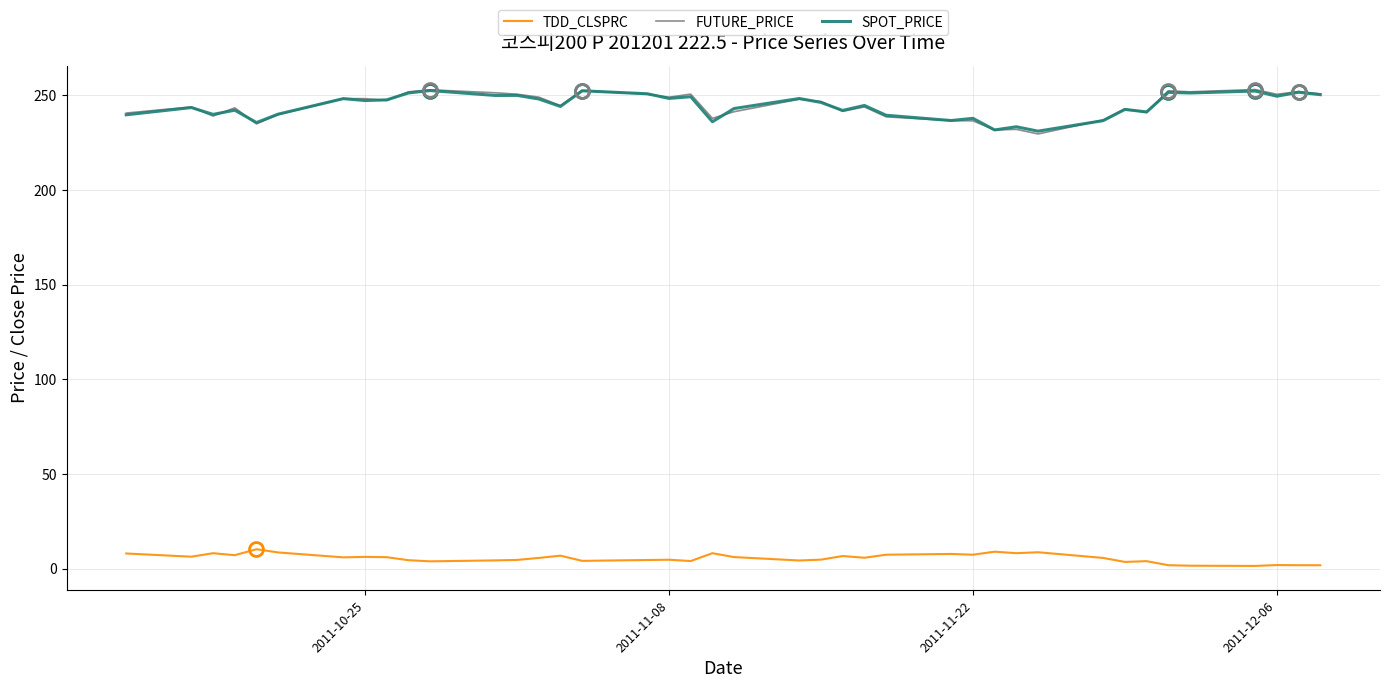

Count the number of data series in this chart.

3